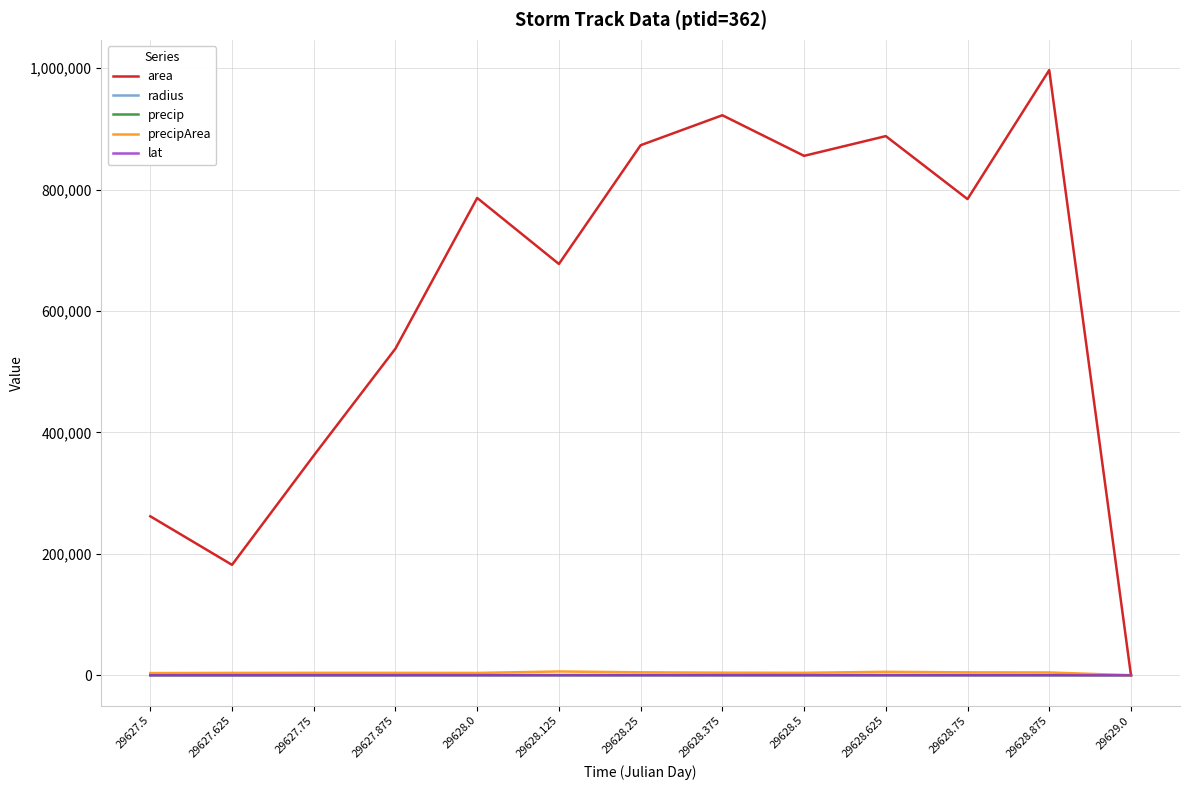

Does the chart have visible grid lines?

Yes